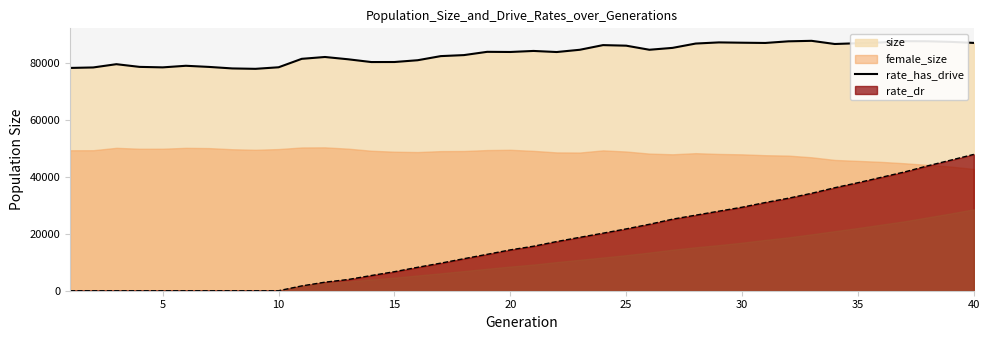

At which category is the sum across all series the highest?

40